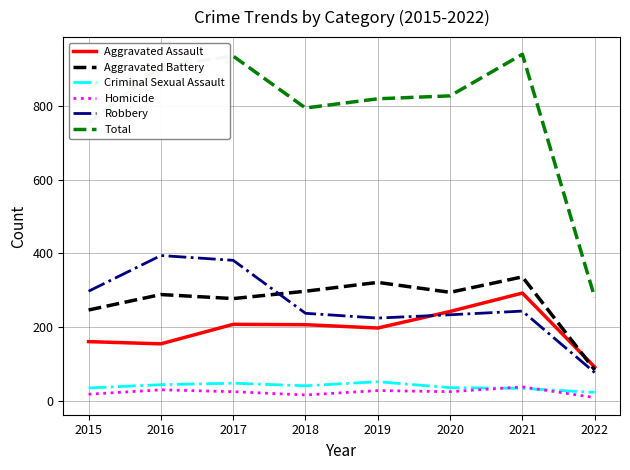

Is it true that Robbery equals 391 at 2015?

False